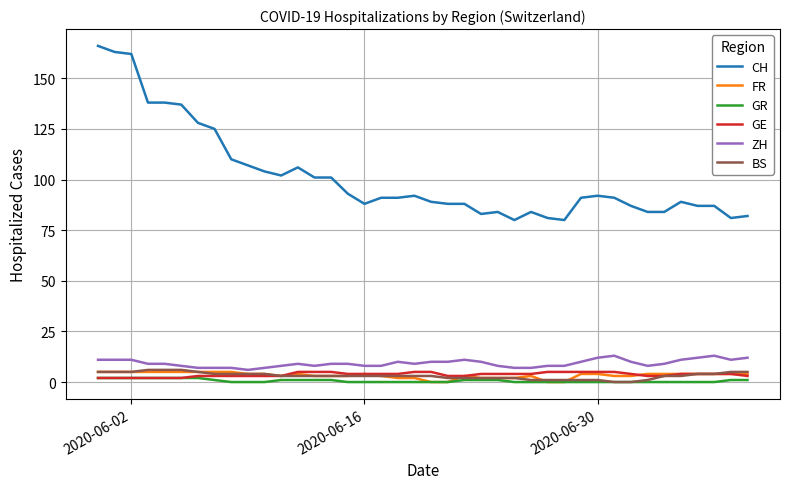

What is the maximum value shown in the chart?

166